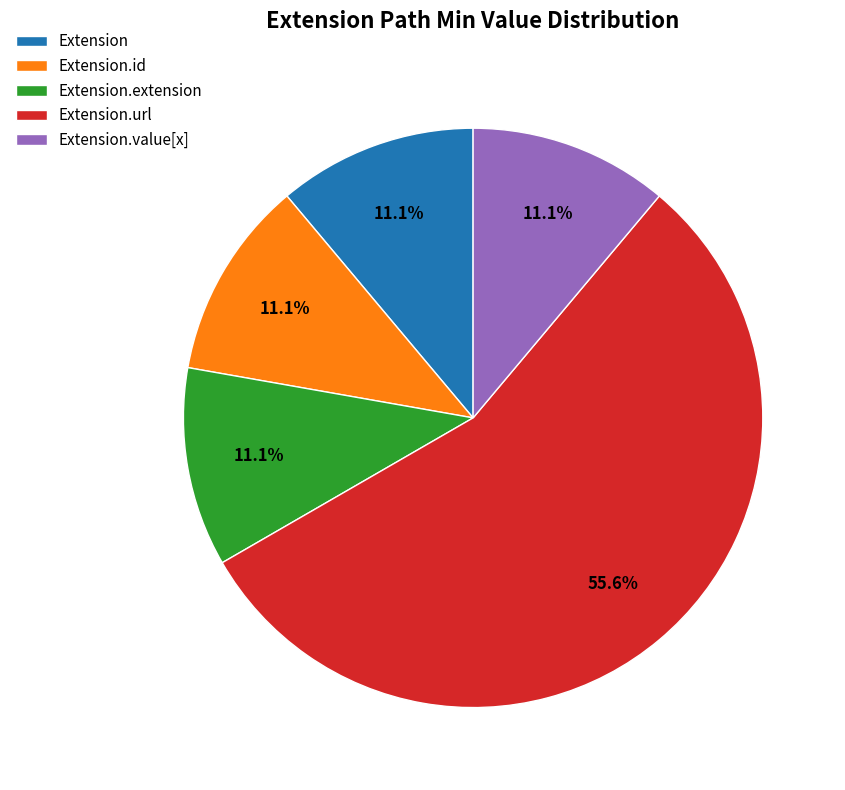

Which slice is the largest?

Extension.url